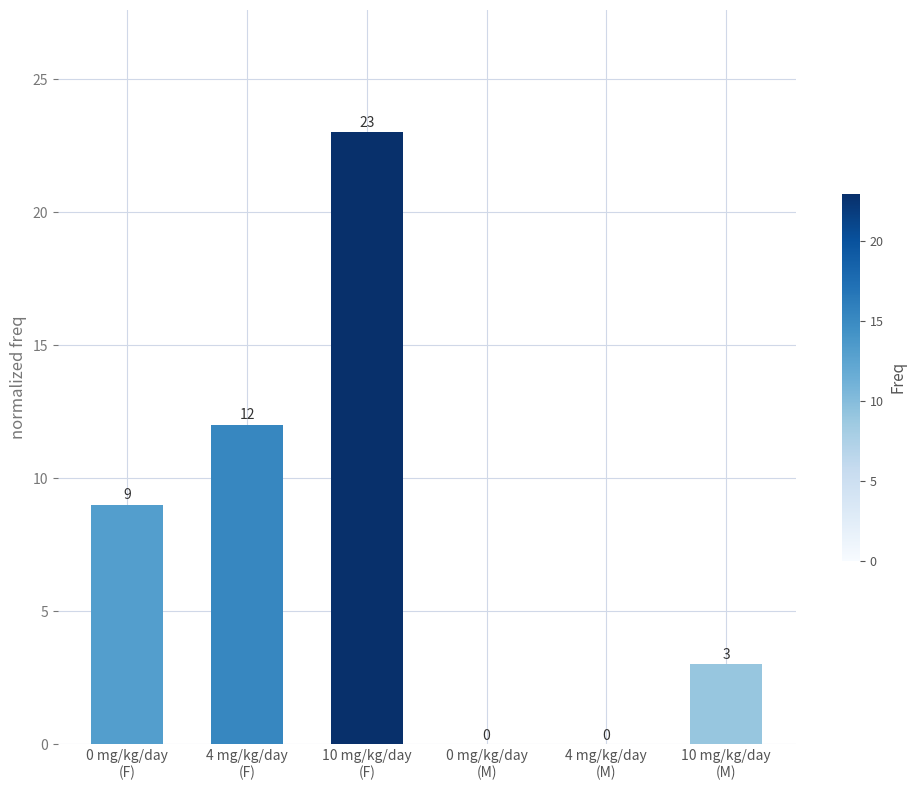

Does the chart contain stacked bars?

No